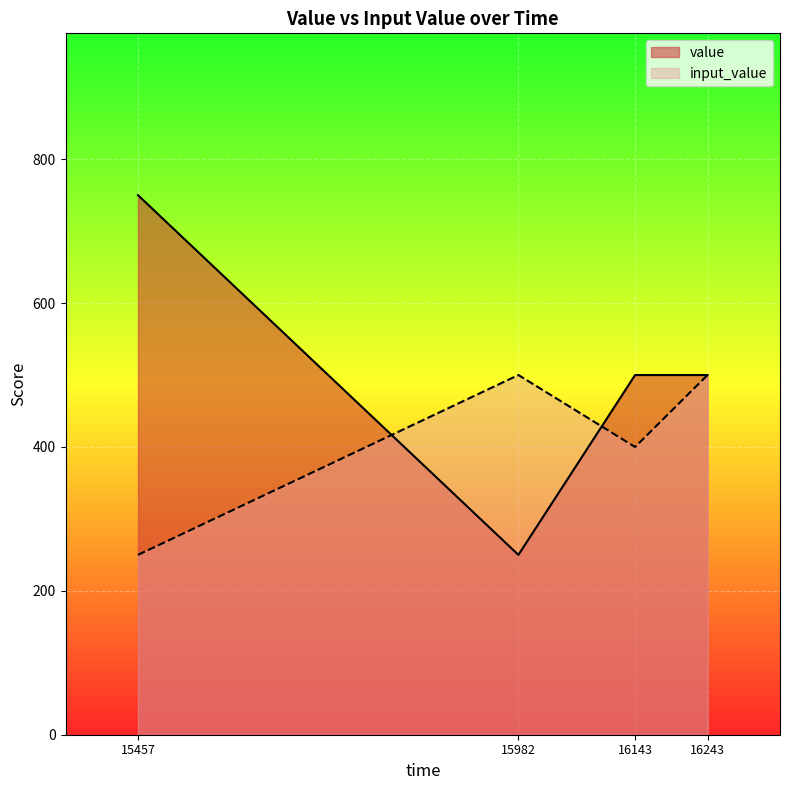

Is the value of value at 16143 greater than the value of input_value at 16143?

Yes